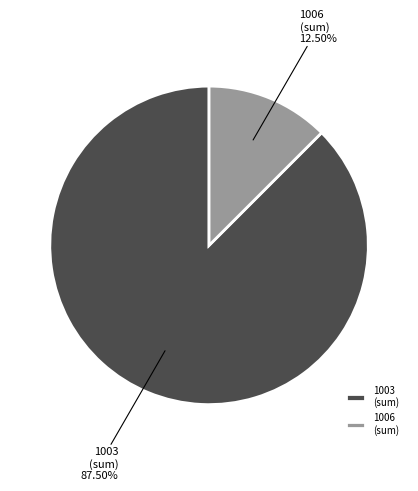

Rank the categories by value from lowest to highest.

1006 (sum), 1003 (sum)